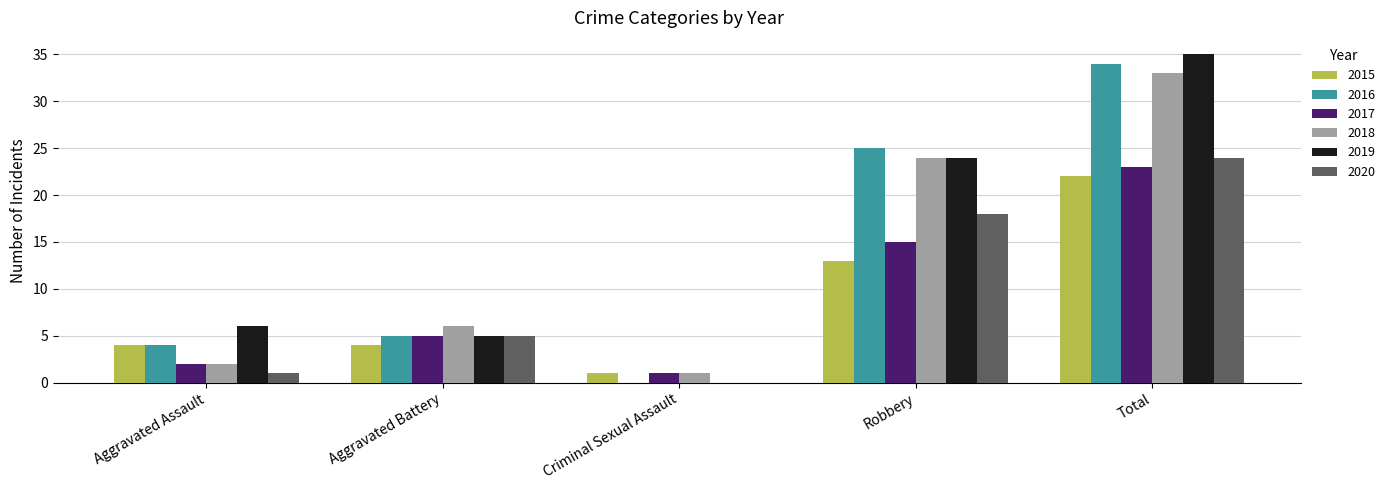

At which category is the sum across all series the highest?

Total